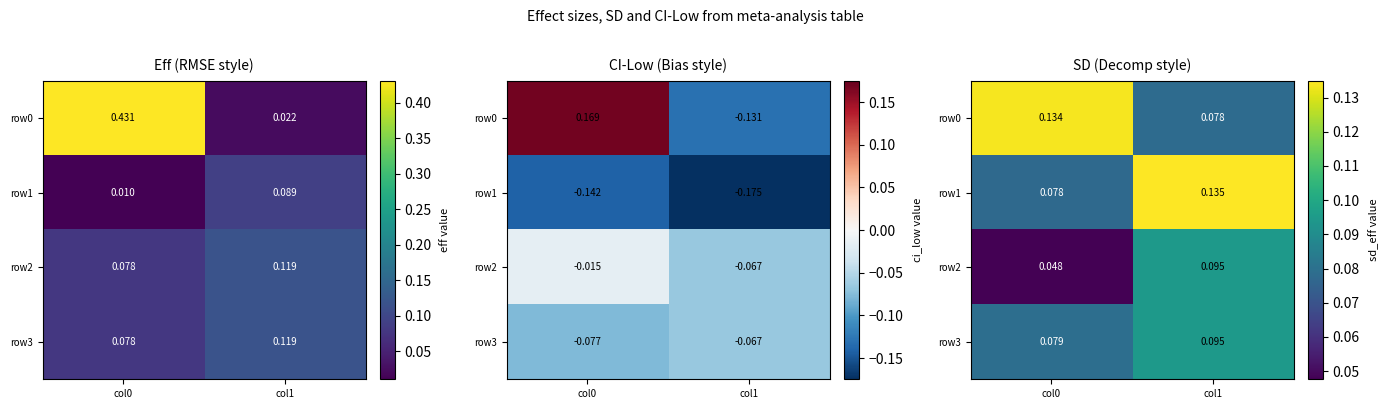

List the labels in order of row0 value, smallest first.

col1, col0